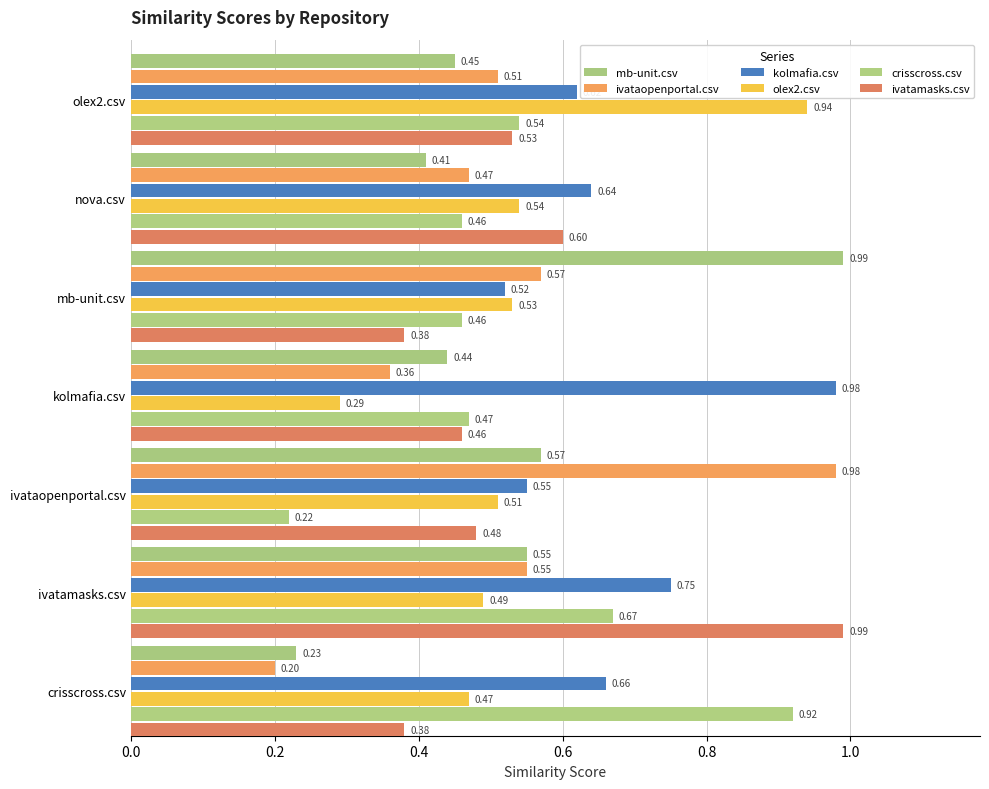

How many categories are shown in the chart?

7